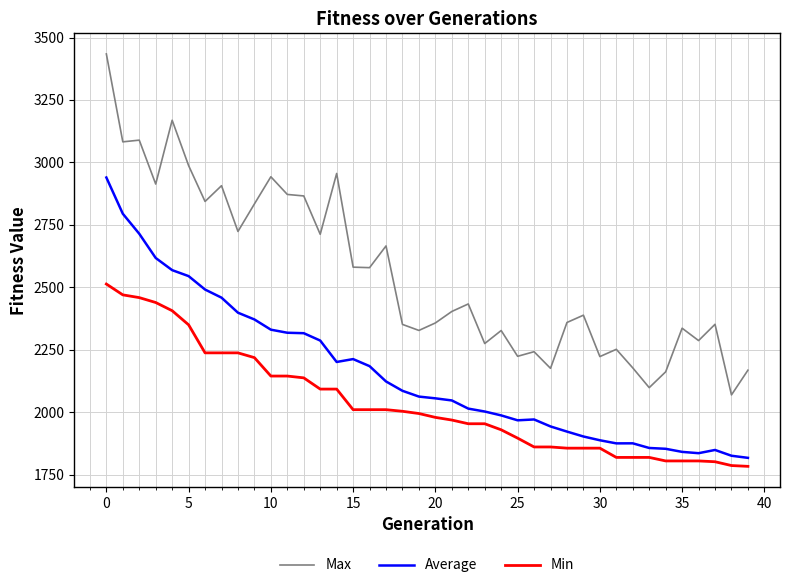

Which series has the largest range (max minus min)?

Max